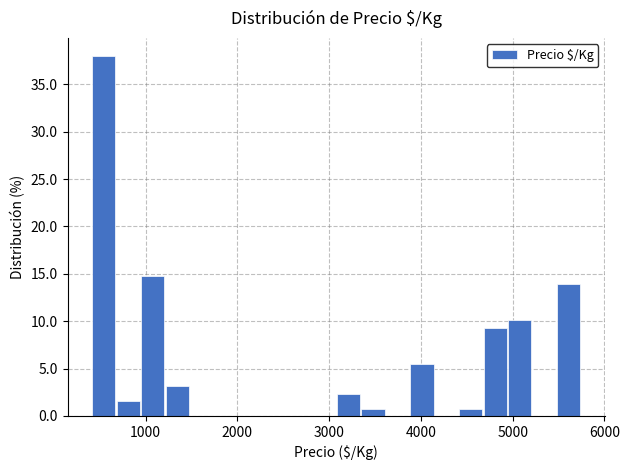

Read against the x-axis, roughly where is the centre of the tallest bar?

500